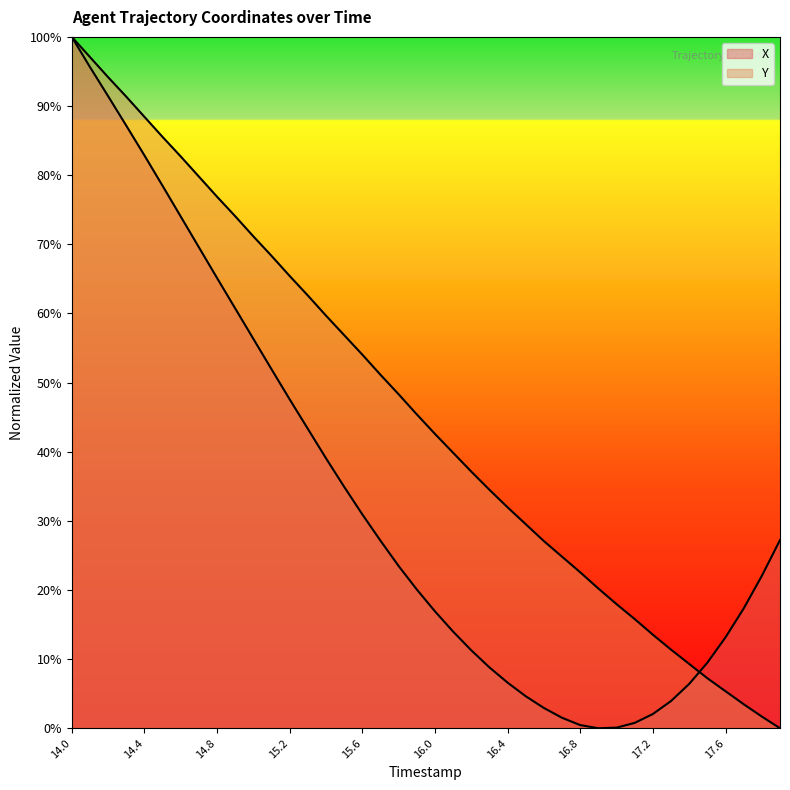

Count the number of categories in the chart.

40